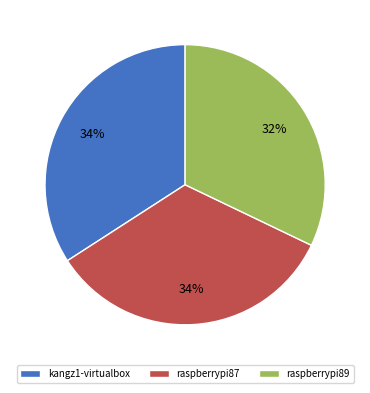

Count the number of slices in the pie.

3